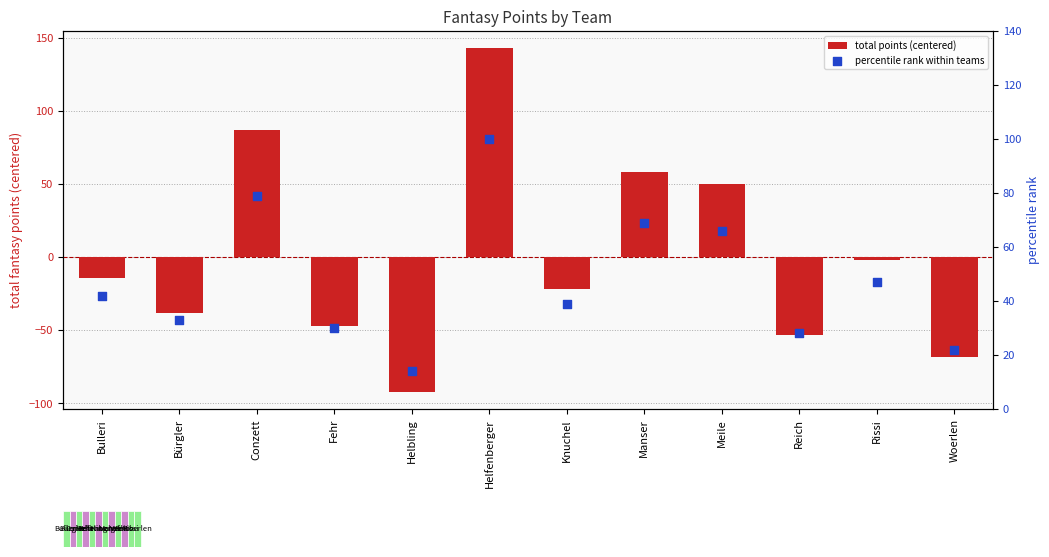

Which series reaches the maximum Y coordinate?

total points (centered)